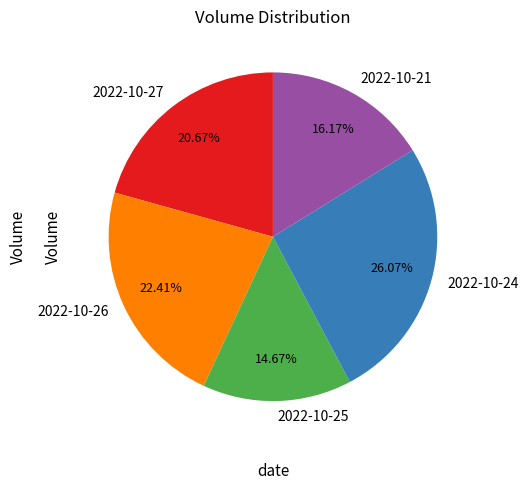

To the nearest percent, what is the difference between the largest and smallest slice percentages?

11%